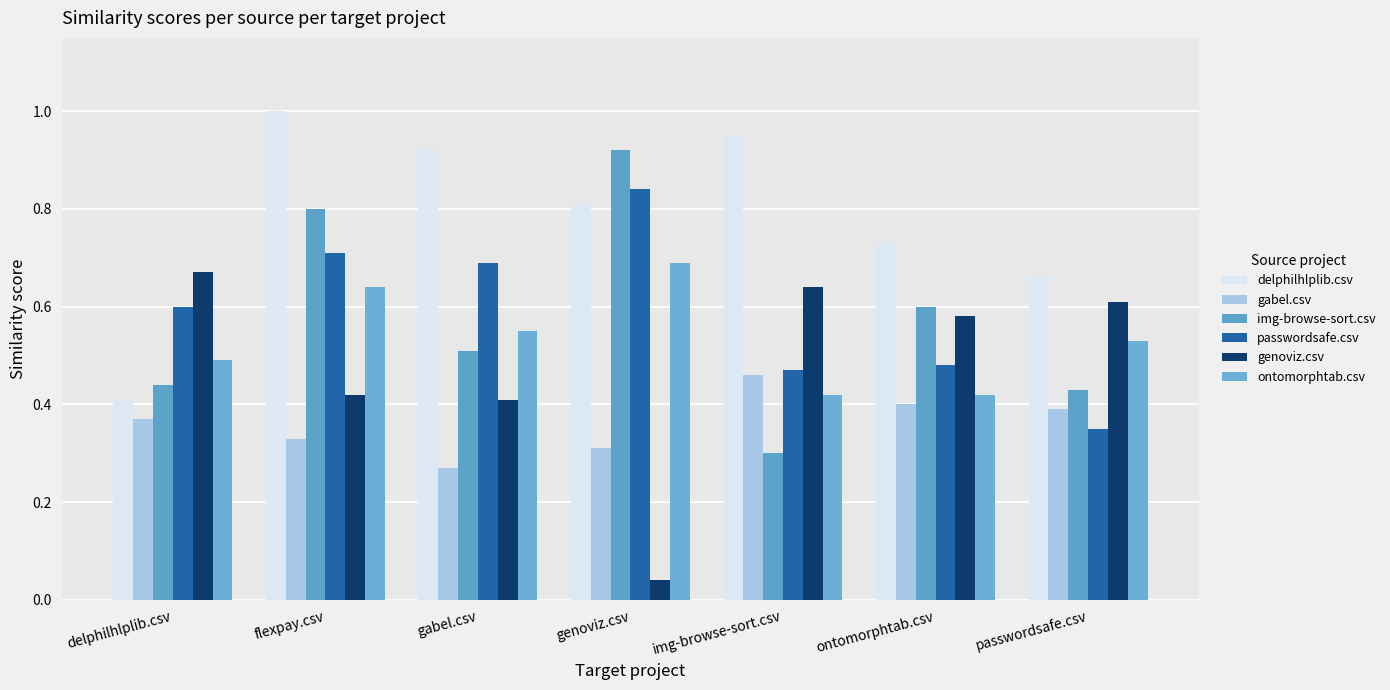

Which series has the largest range (max minus min)?

genoviz.csv